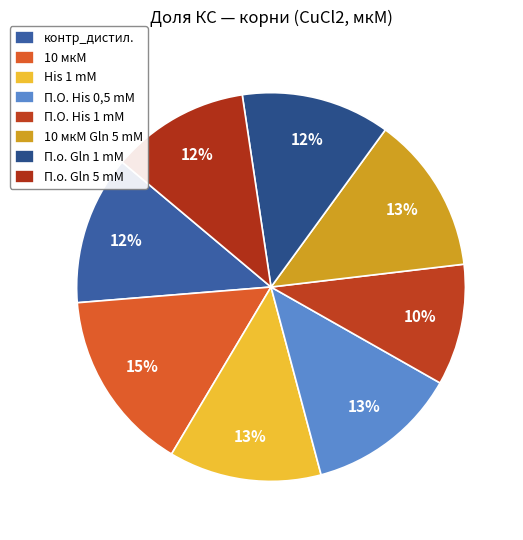

Rank the categories by value from lowest to highest.

П.О. His 1 mM, П.о. Gln 5 mM, П.о. Gln 1 mM, контр_дистил., П.О. His 0,5 mM, His 1 mM, 10 мкМ Gln 5 mM, 10 мкМ